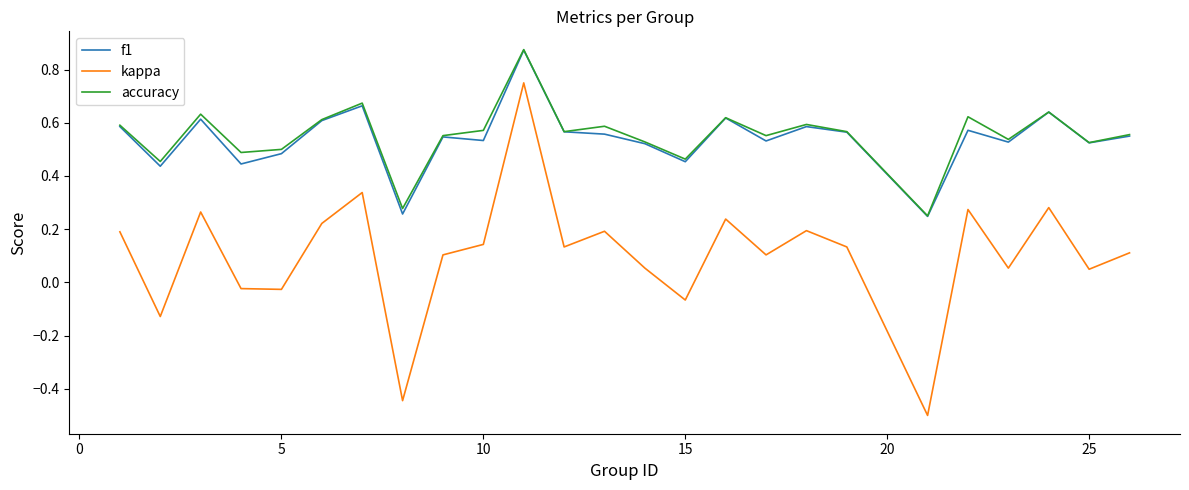

Does the chart have visible grid lines?

No